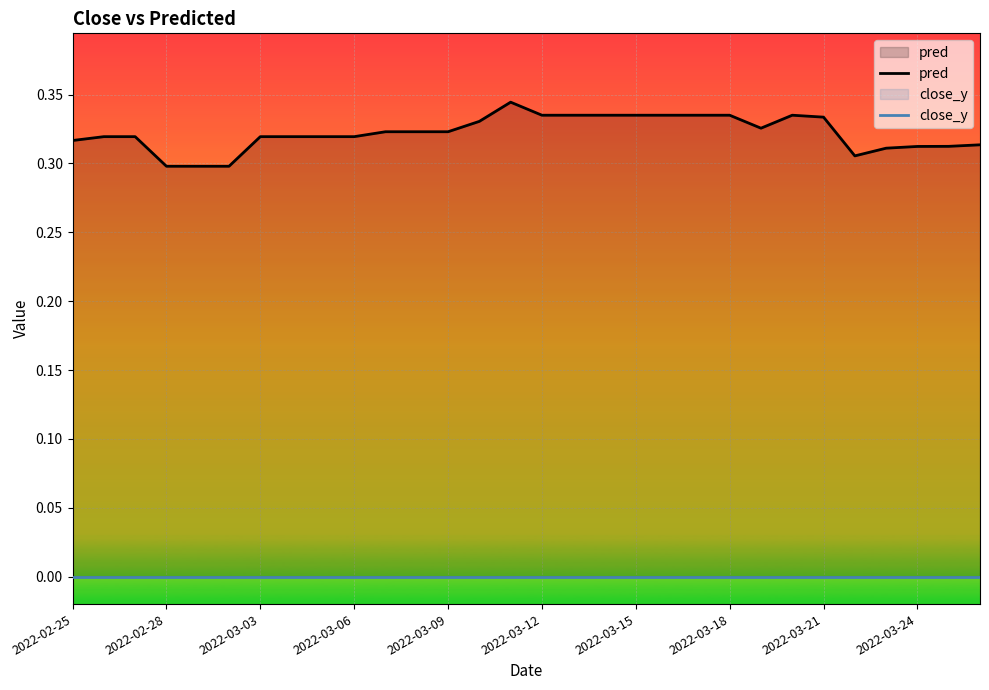

Which series has the largest range (max minus min)?

pred